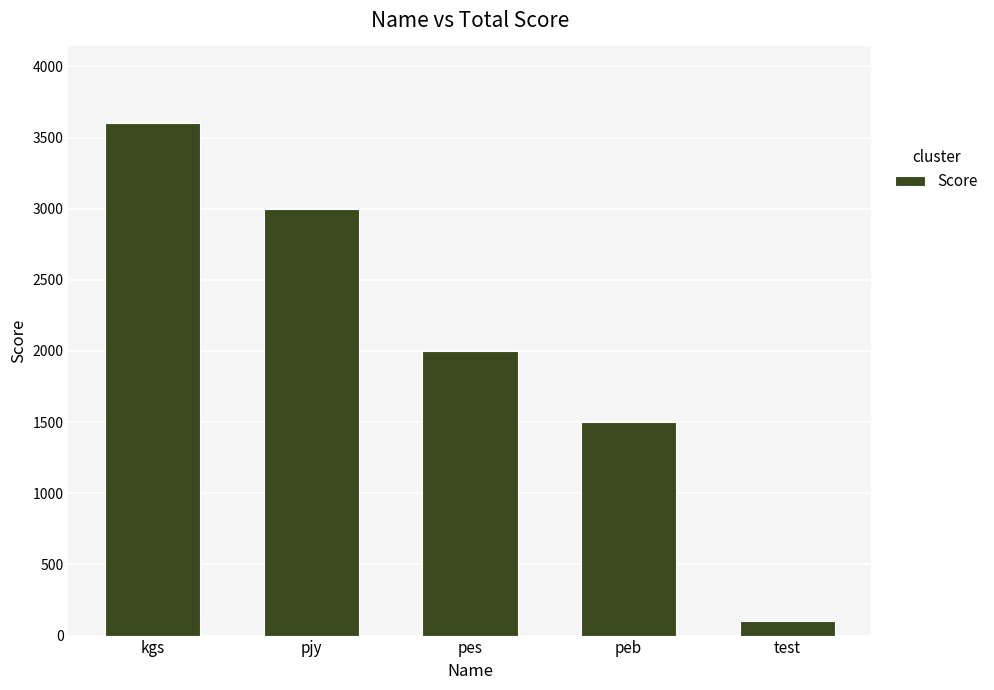

At which category does the chart reach its minimum across all series?

test